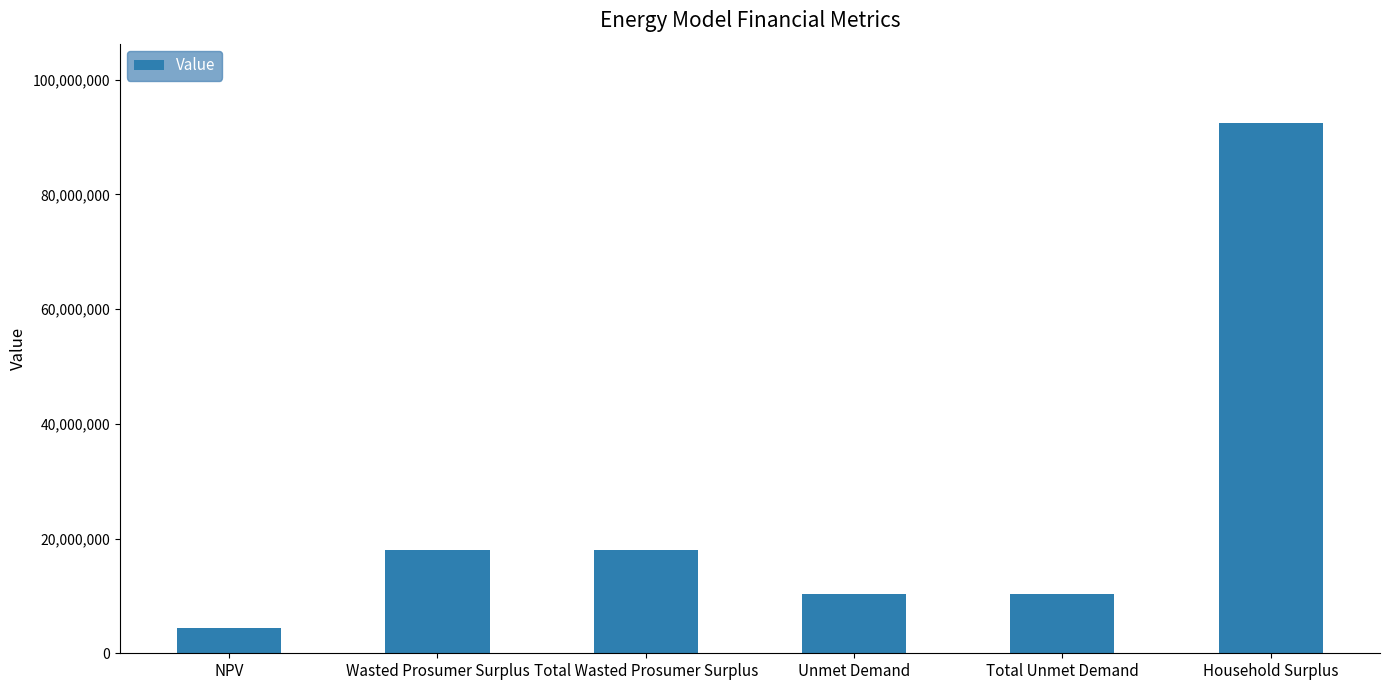

Which label corresponds to the largest value in the chart?

Household Surplus